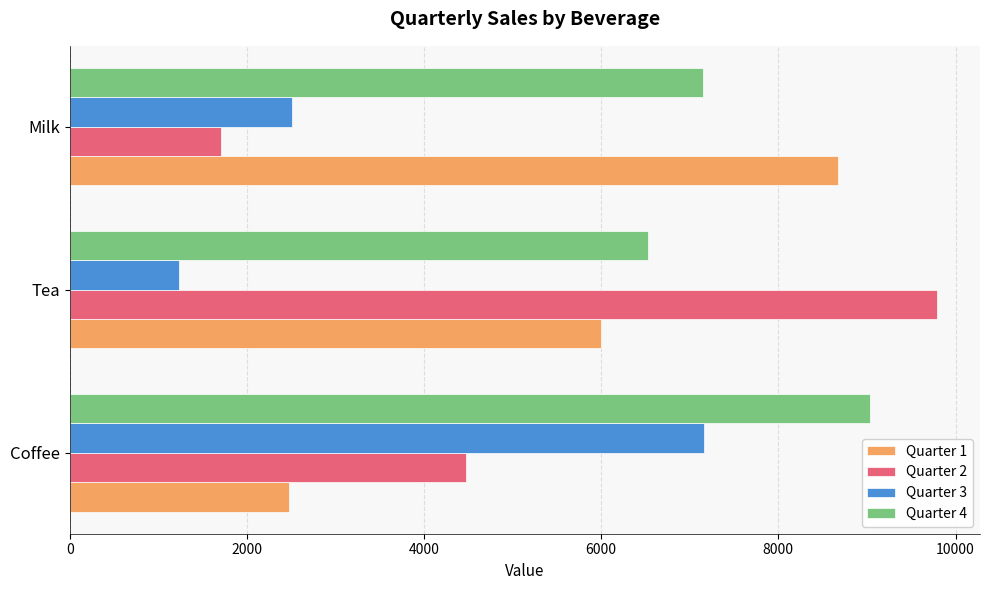

Which series has the largest total across all categories?

Quarter 4